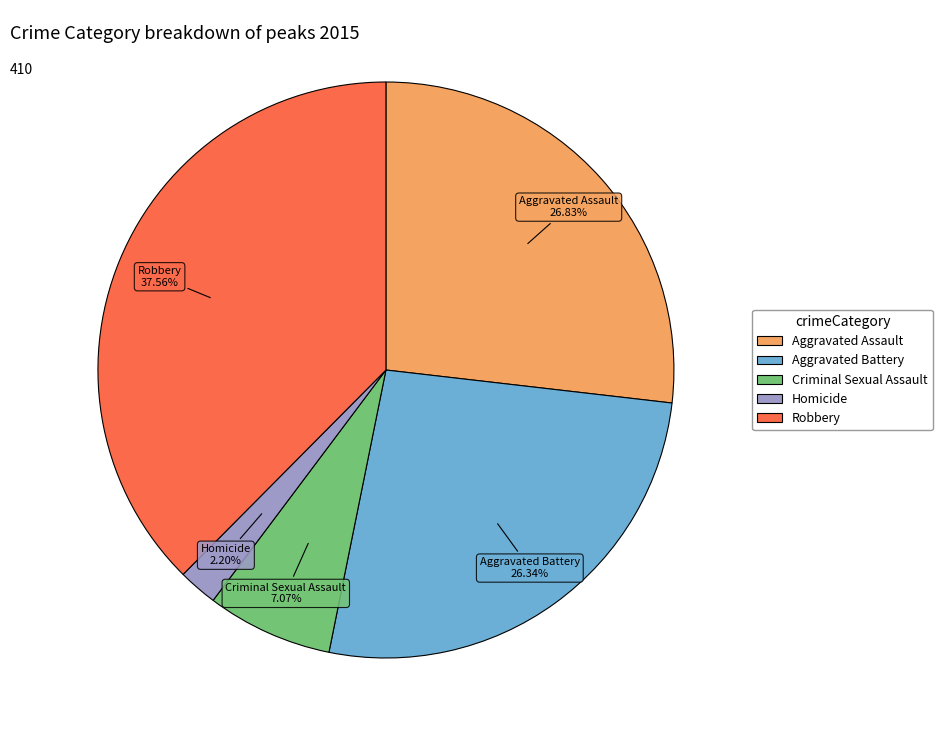

The Homicide slice represents 2% of the pie. True or false?

True